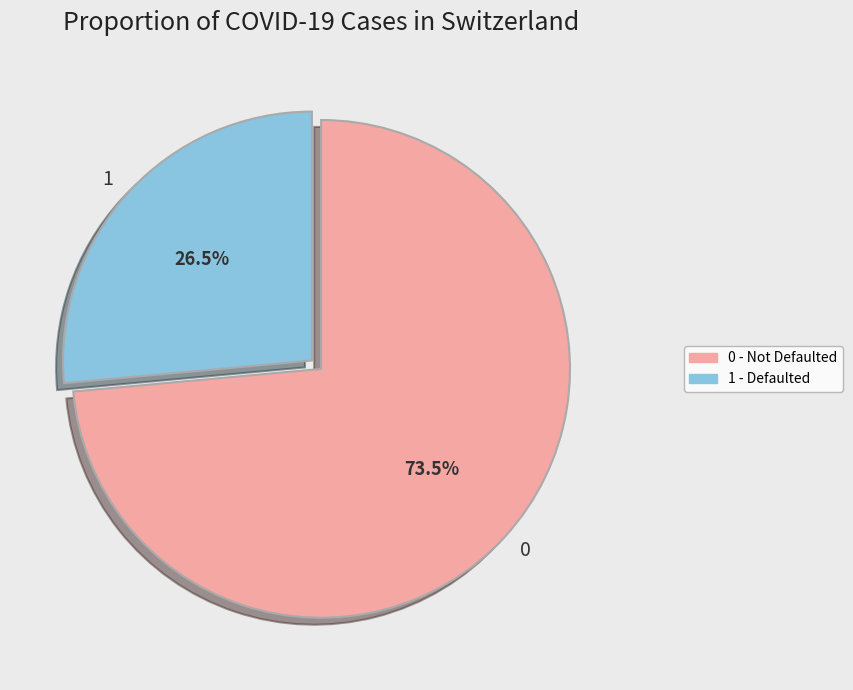

Does 0 represent more than half of the total?

Yes